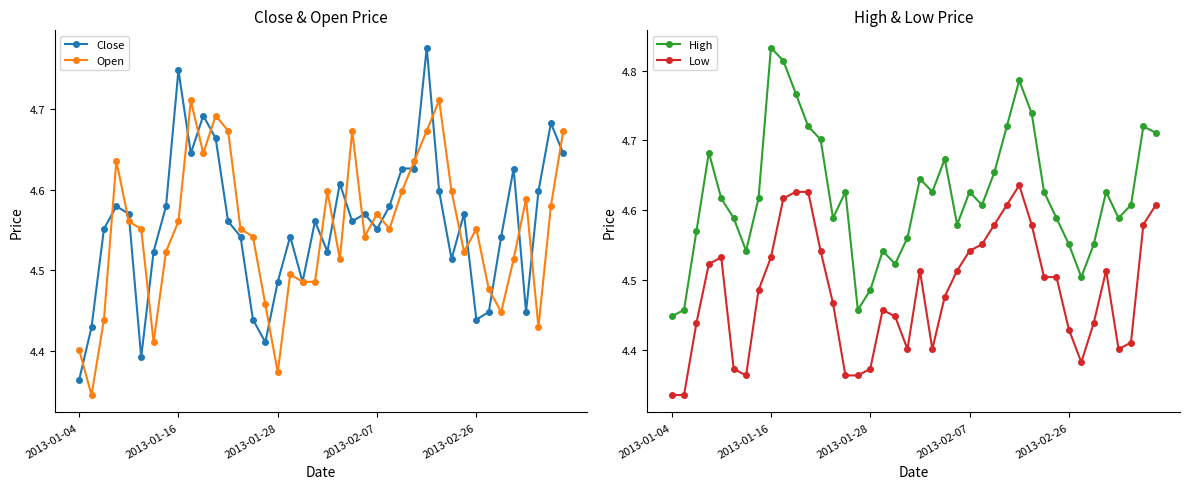

What is the average value of the Low series?

4.5